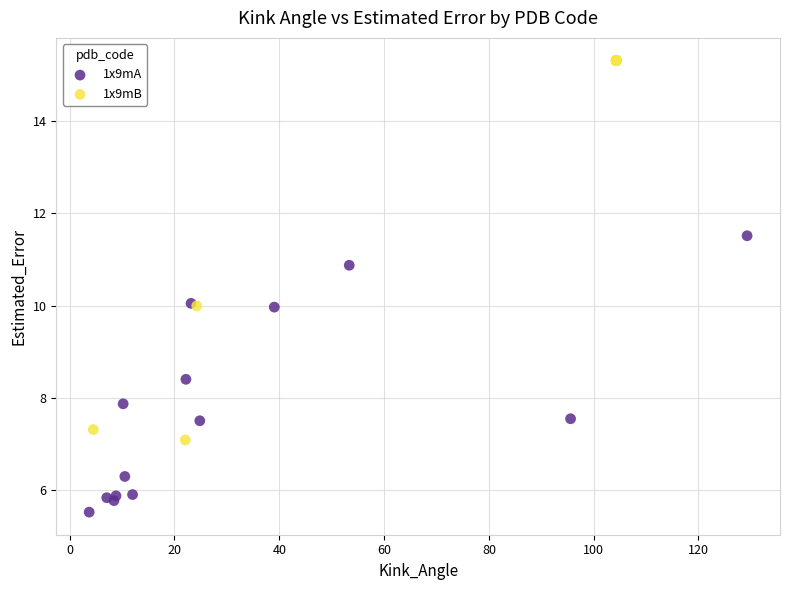

Which series contains the lowest Y value?

1x9mA